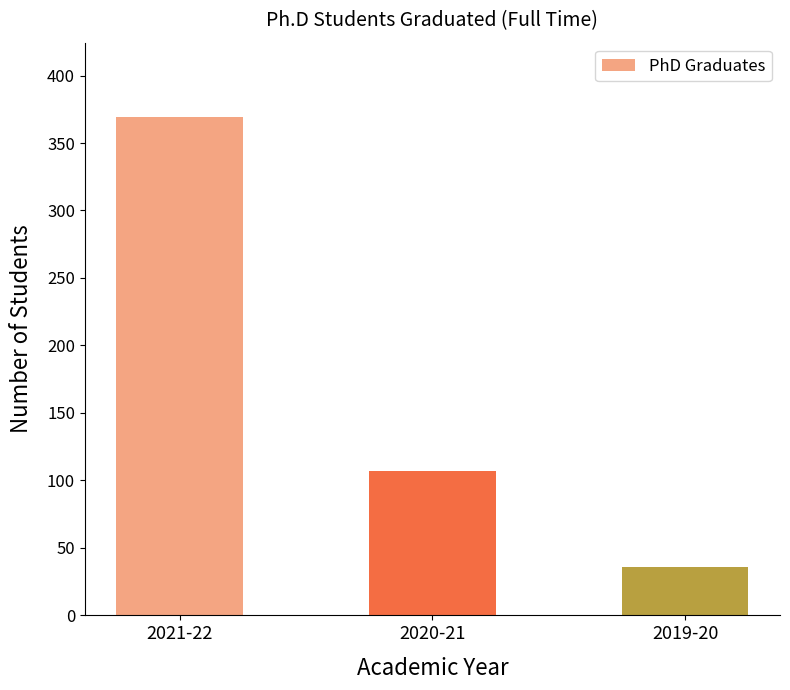

True or false: the data shows 52 at 2019-20.

False